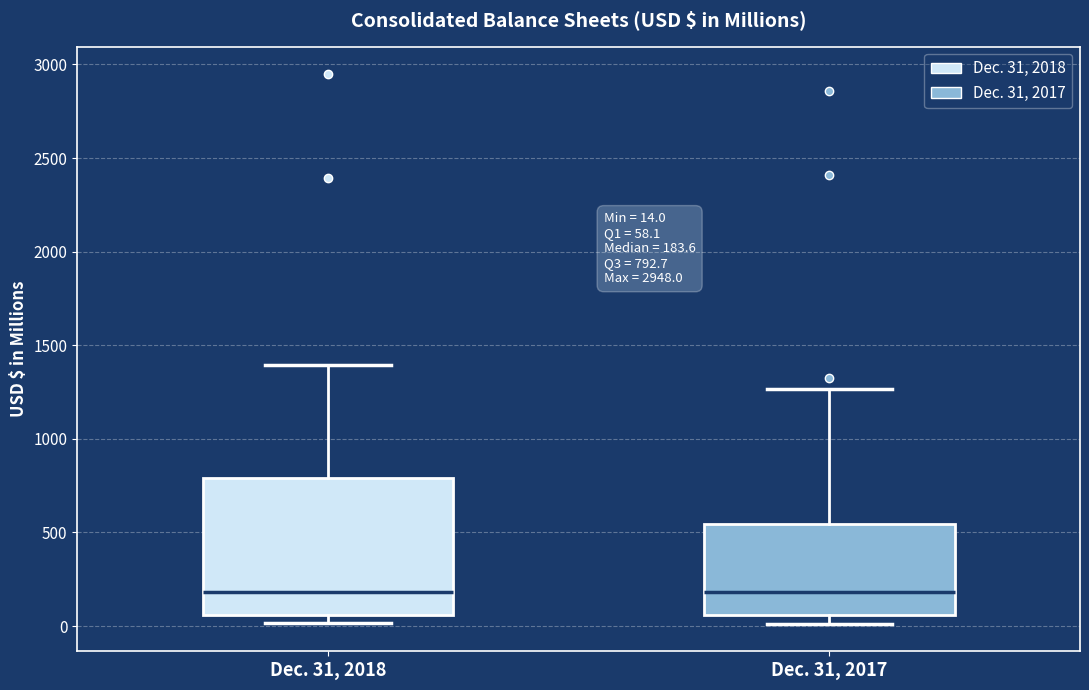

Which box is the tallest, from its lower edge to its upper edge?

Dec. 31, 2018